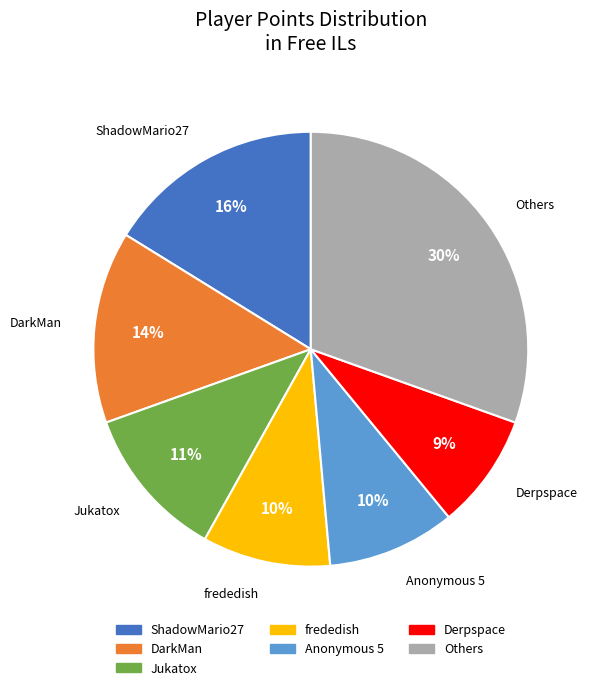

How many slices are in this pie chart?

7